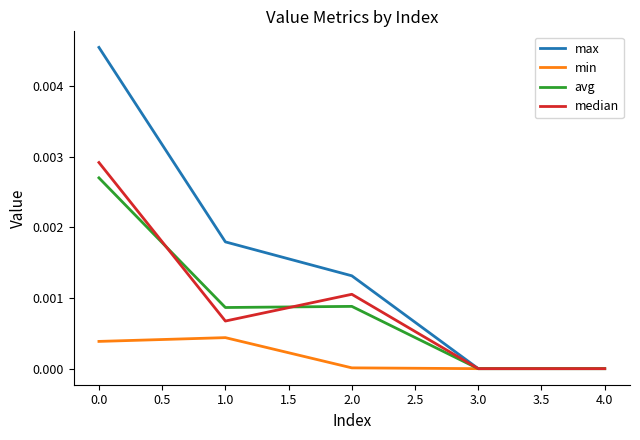

Rank the series by their maximum value, from lowest to highest.

min, avg, median, max